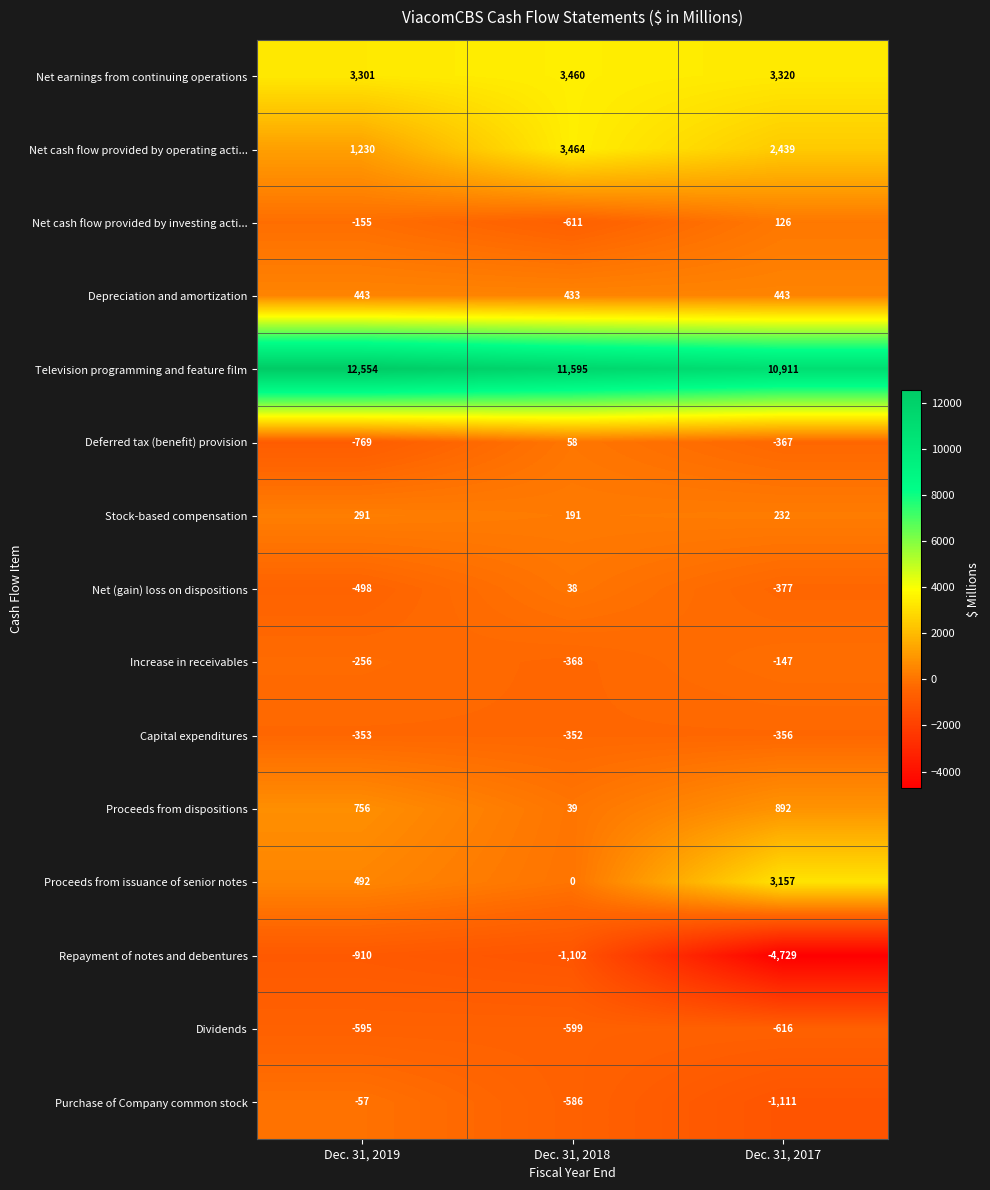

Where is Television programming and feature film nearest to the value 11732?

Dec. 31, 2018